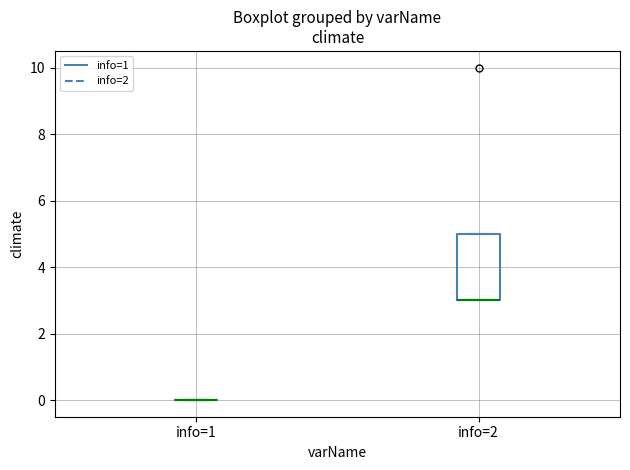

Reading left to right, read every box against the y-axis: the position of its median line, the range the box covers, and the ends of its whiskers. The values are not printed on the chart, so give them approximately, as read against the axis.

info=1: box collapsed to a line at 0, whiskers 0 to 0
info=2: median 3 (drawn on the box's lower edge), box 3 to 5, whiskers 3 to 5